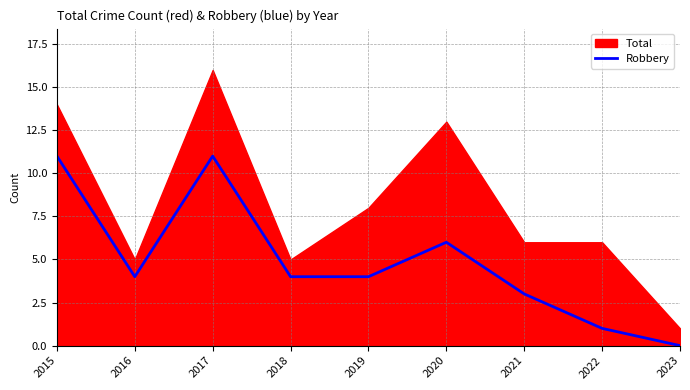

At which category does the chart reach its minimum across all series?

2023